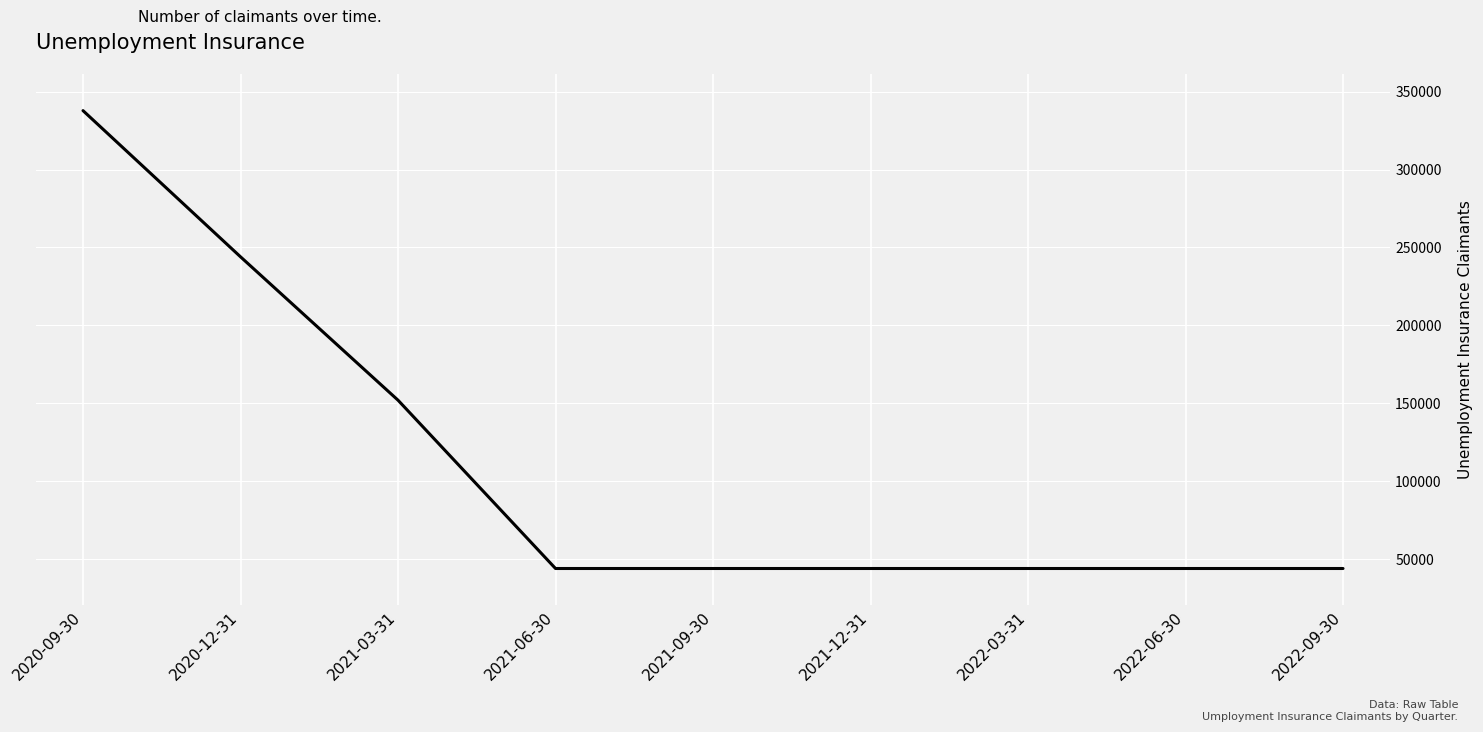

Which has a higher value, 2020-12-31 or 2022-09-30?

2020-12-31